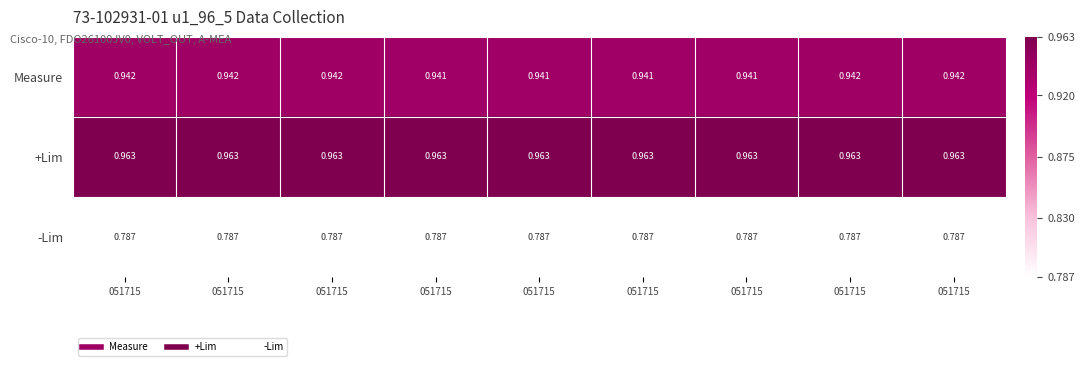

Reading right to left, extract all data points from this chart.

Measure: 051715=0.9	051715=0.9	051715=0.9	051715=0.9	051715=0.9	051715=0.9	051715=0.9	051715=0.9	051715=0.9
+Lim: 051715=1.0	051715=1.0	051715=1.0	051715=1.0	051715=1.0	051715=1.0	051715=1.0	051715=1.0	051715=1.0
-Lim: 051715=0.8	051715=0.8	051715=0.8	051715=0.8	051715=0.8	051715=0.8	051715=0.8	051715=0.8	051715=0.8